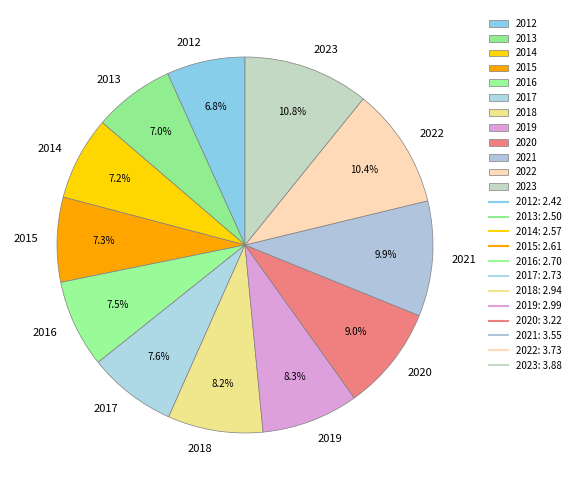

To the nearest percent, what percentage of the pie is 2022?

10%